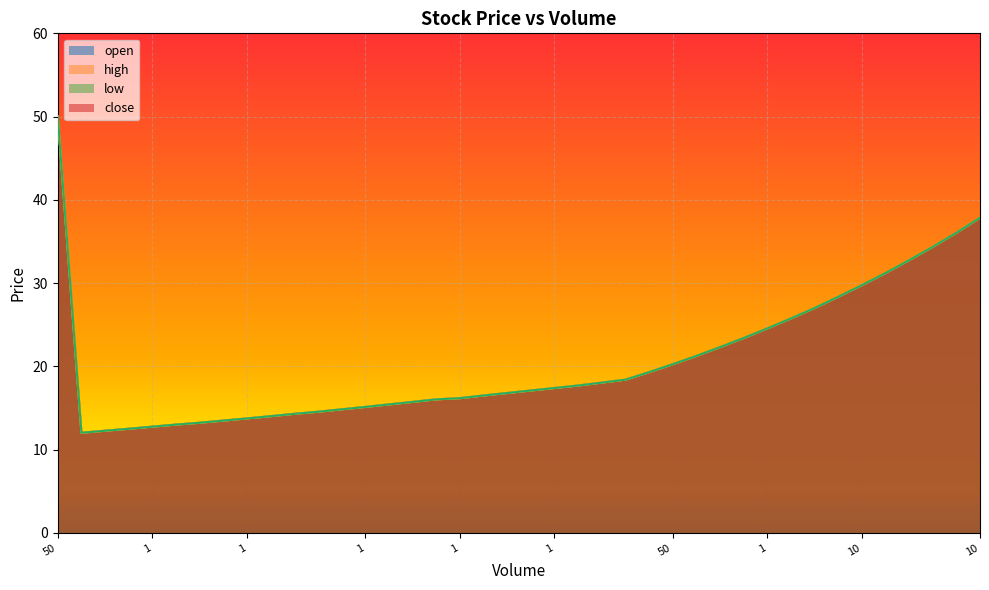

How many lines are shown in the chart?

4